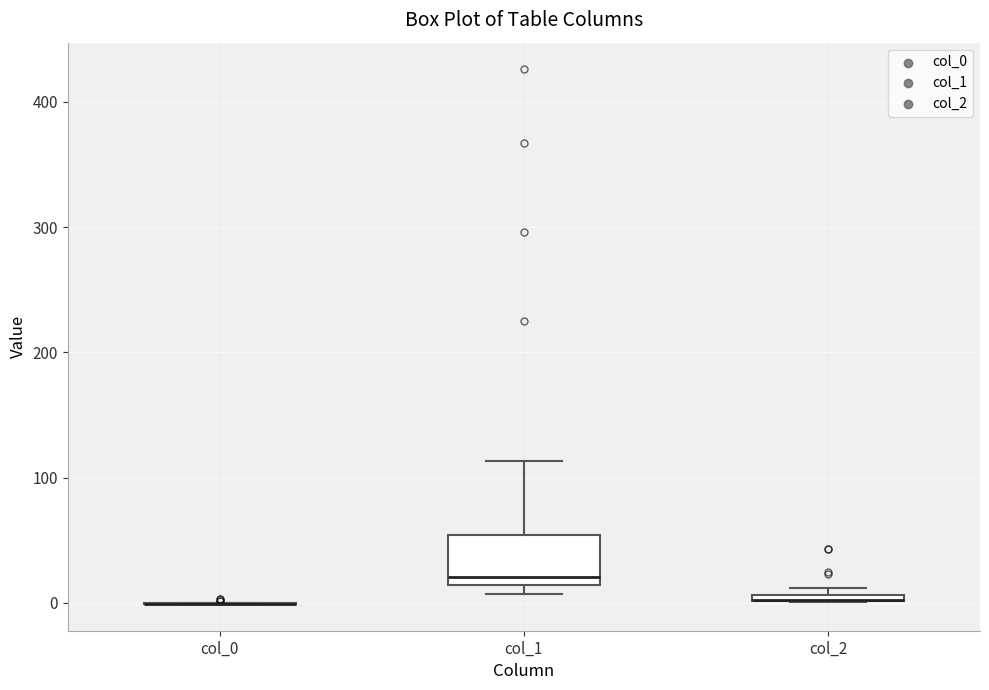

Where is the lower edge of the box for col_2 on the y-axis? The values are not printed on the chart, so give them approximately, as read against the axis.

0